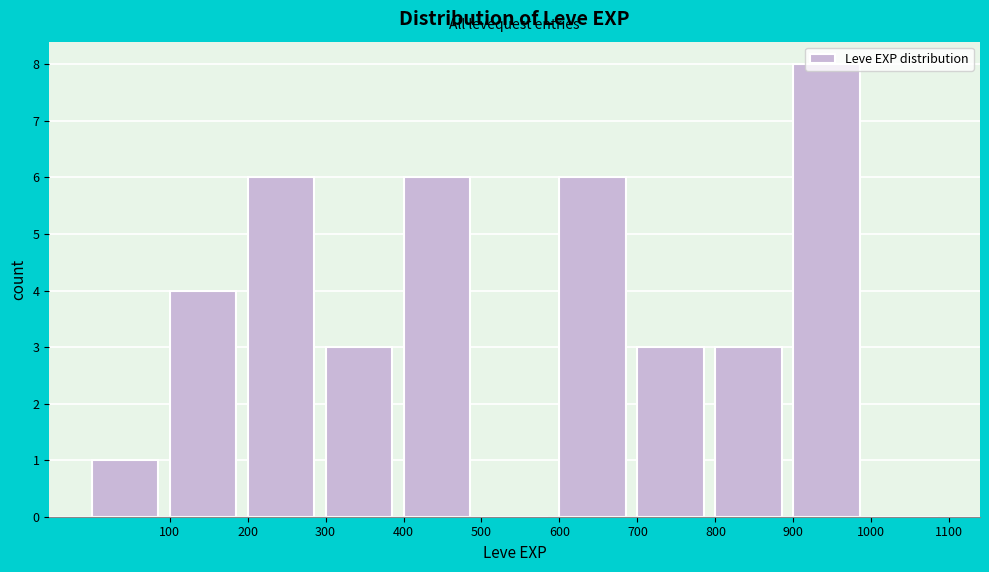

Reading left to right, transcribe this chart: for each bar, give the range it covers on the x-axis and its height. The values are not printed on the chart, so give them approximately, as read against the axis.

0 to 100: 1
100 to 200: 4
200 to 300: 6
300 to 400: 3
400 to 500: 6
500 to 600: 0
600 to 700: 6
700 to 800: 3
800 to 900: 3
900 to 1000: 8
1000 to 1100: 0